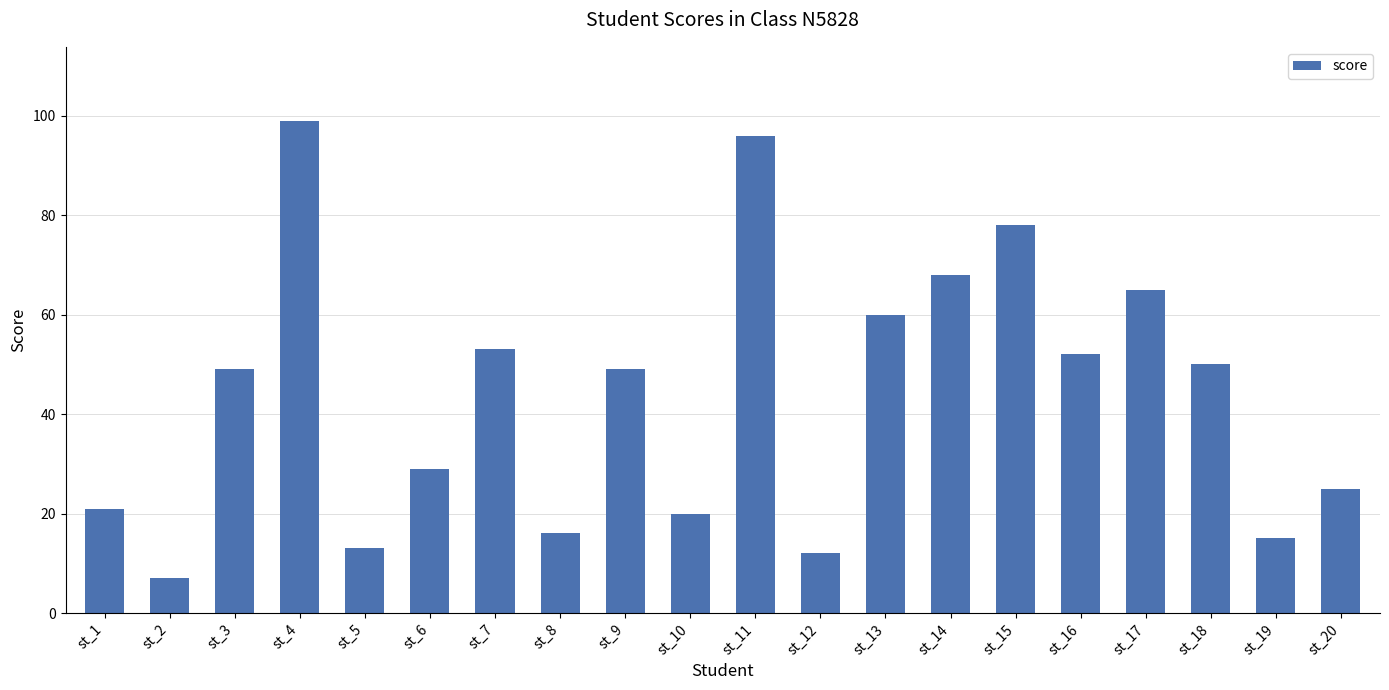

The value at st_6 is 48. True or false?

False